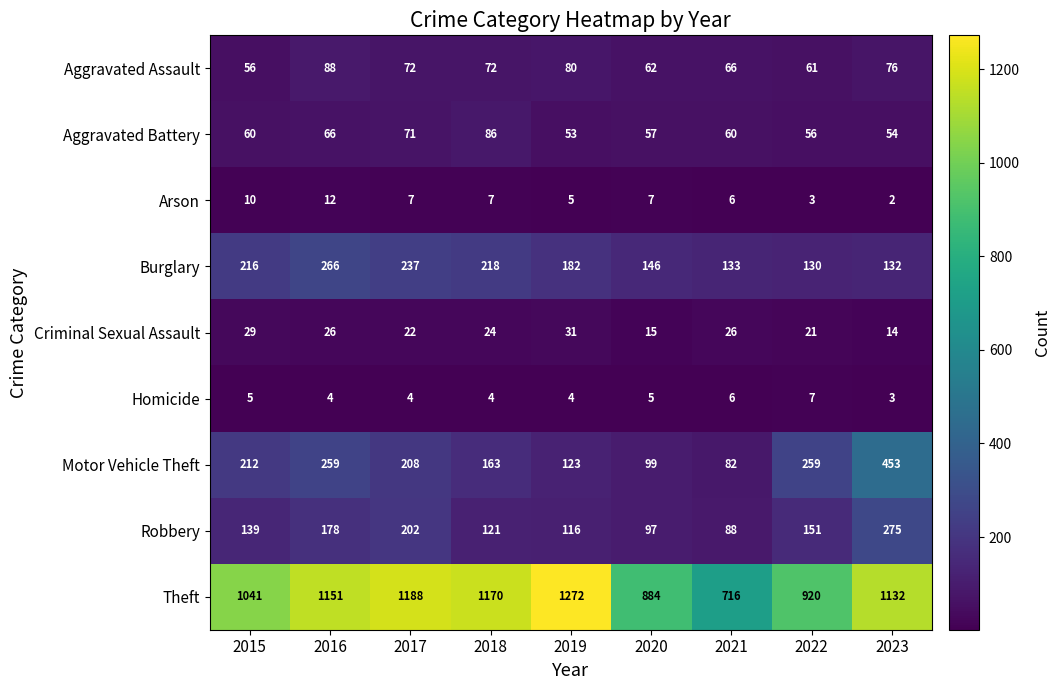

Which series has the widest spread of values?

Theft